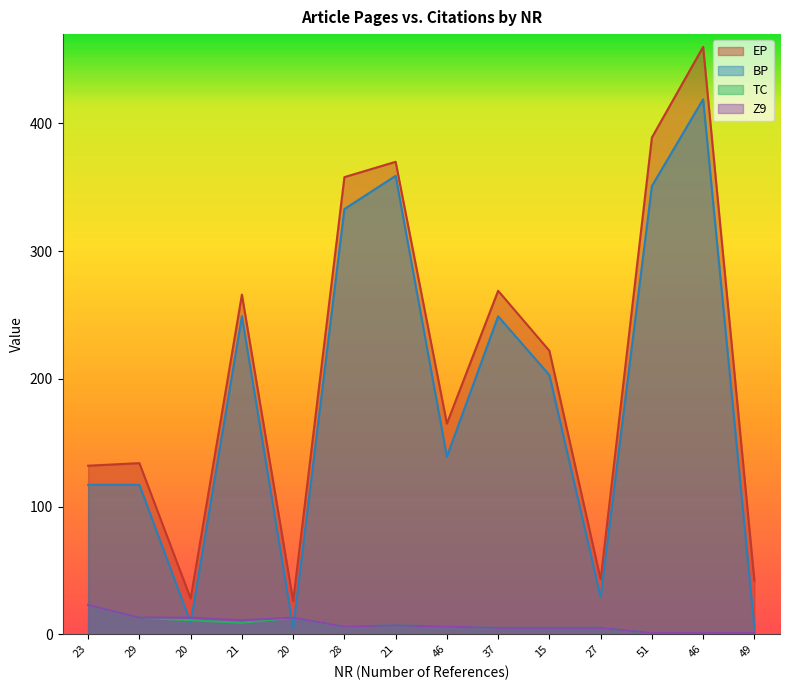

Where does the TC series first go above 6?

23